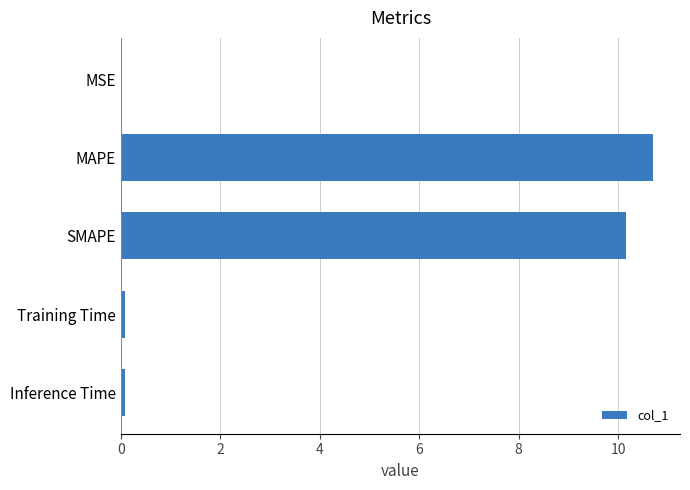

What is the sum of all values?

21.0